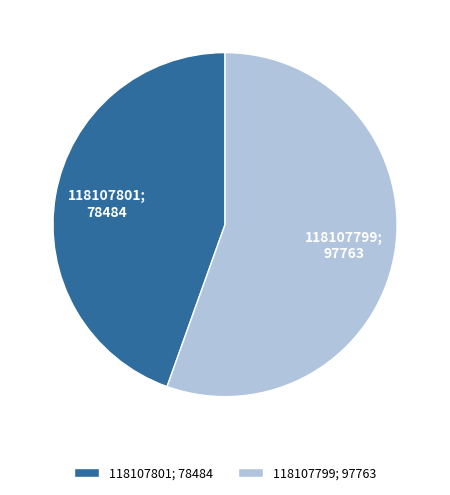

The 118107799; 97763 slice represents 55% of the pie. True or false?

True